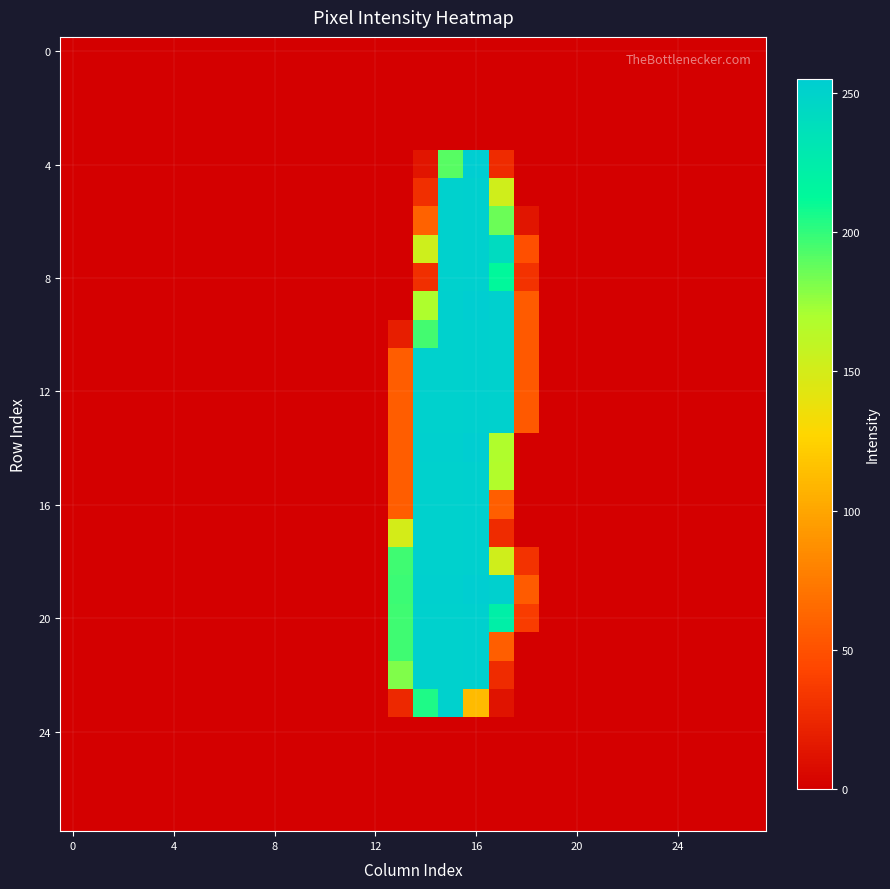

What is the greatest value displayed?

255